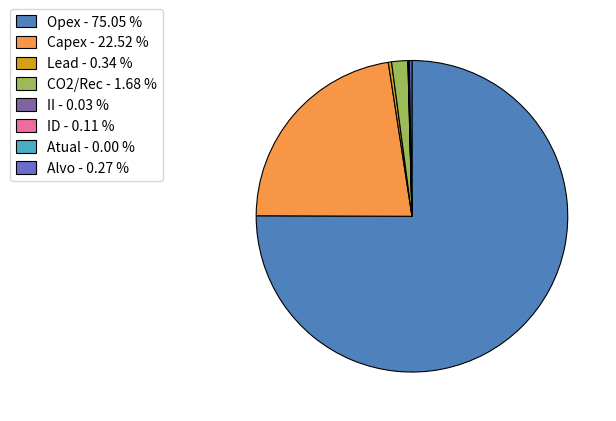

How many segments does this pie chart have?

8